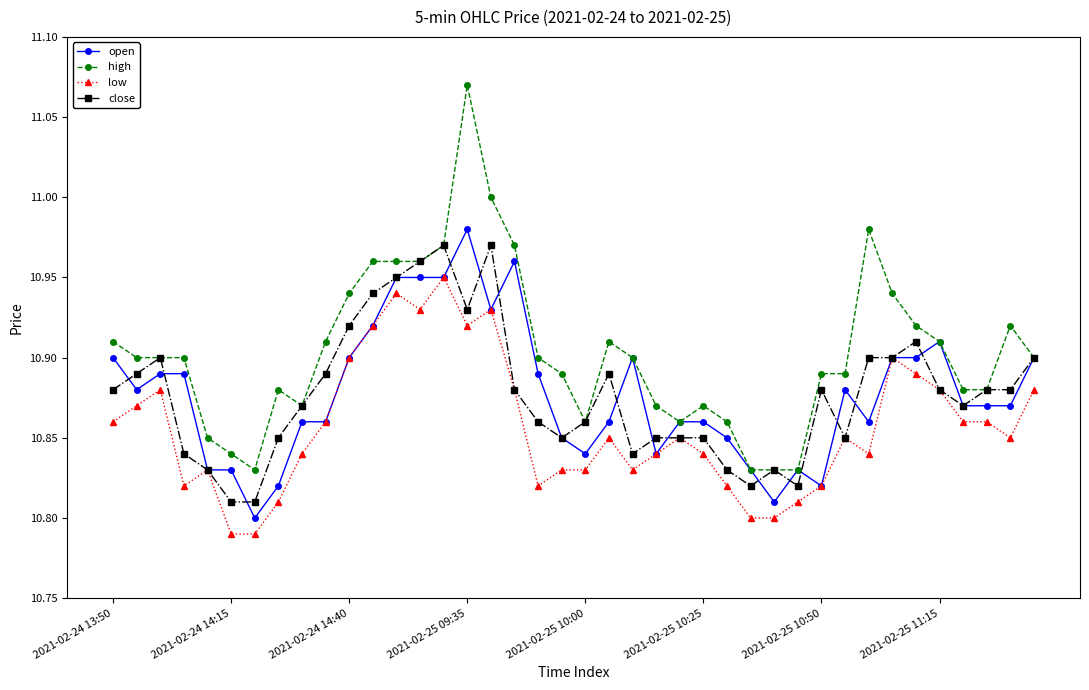

How many lines are shown in the chart?

4